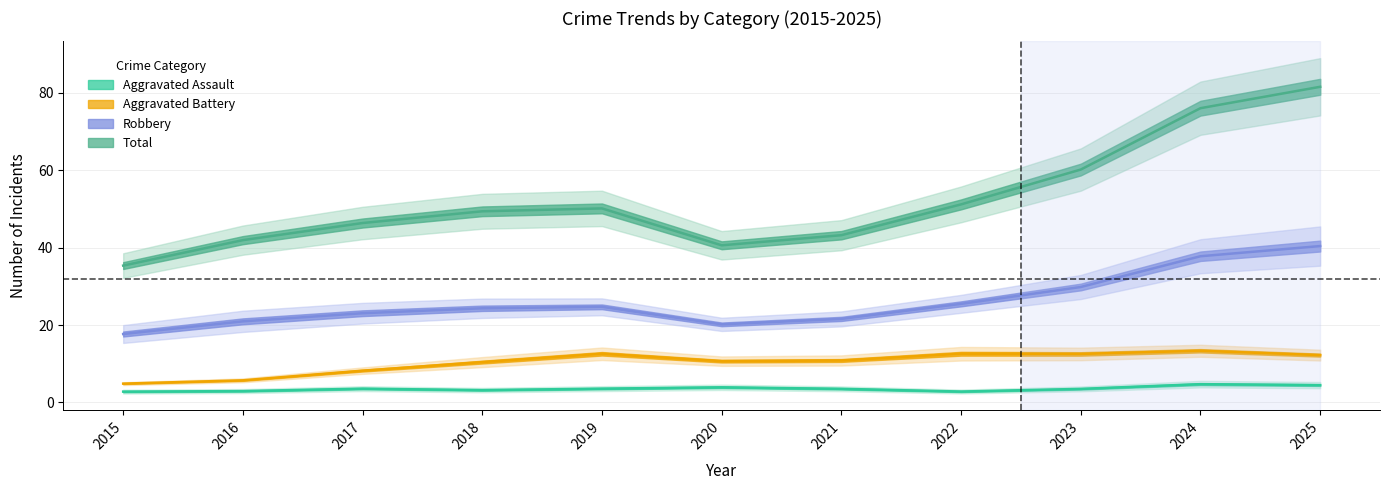

Between 2020 and 2024, which series saw the biggest shift?

Total